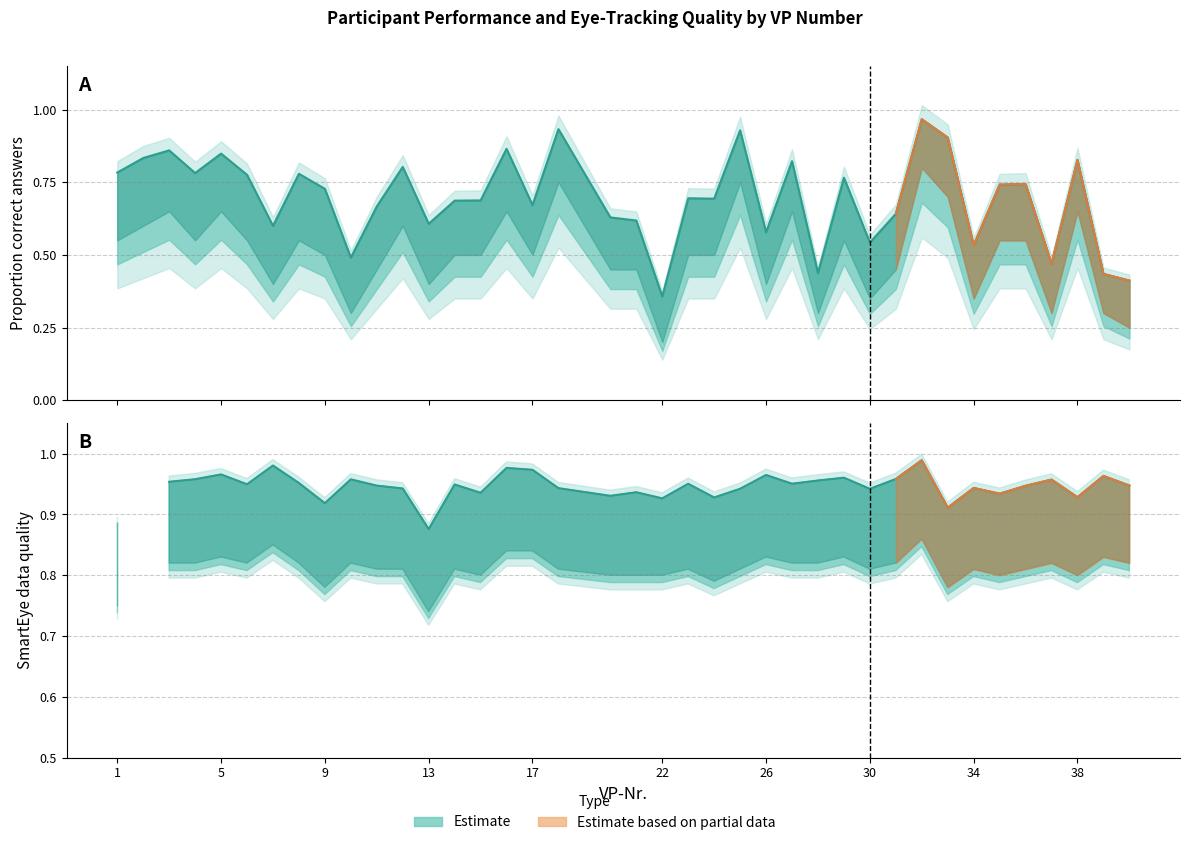

Is it true that the value at 14 is 0.7?

True